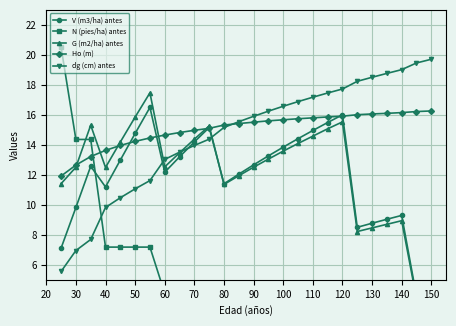

After their last crossing, which series has the higher values: G (m2/ha) antes or V (m3/ha) antes?

V (m3/ha) antes